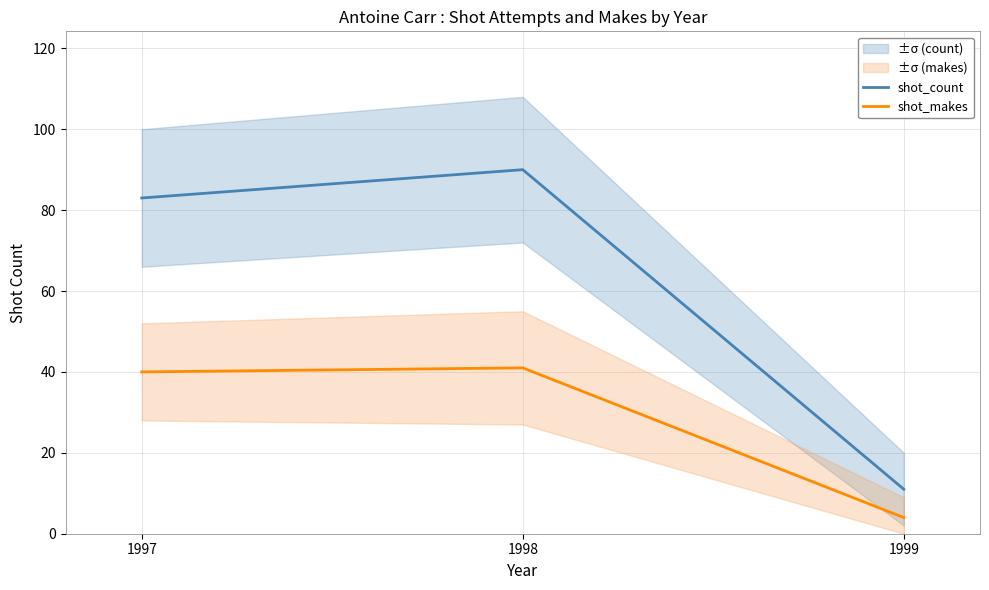

Which has a higher value, 1998 or 1997?

1998